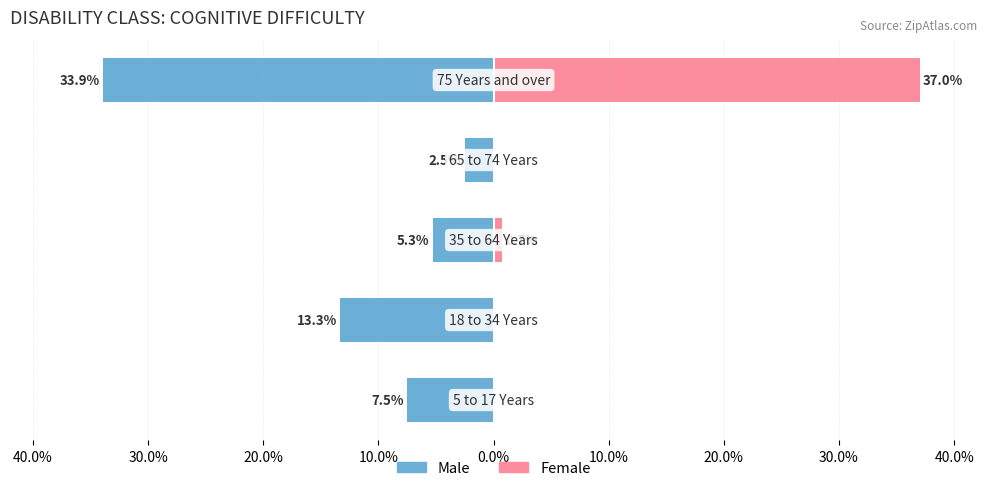

Which series changed the most between 20.0% and 0.0%?

Female